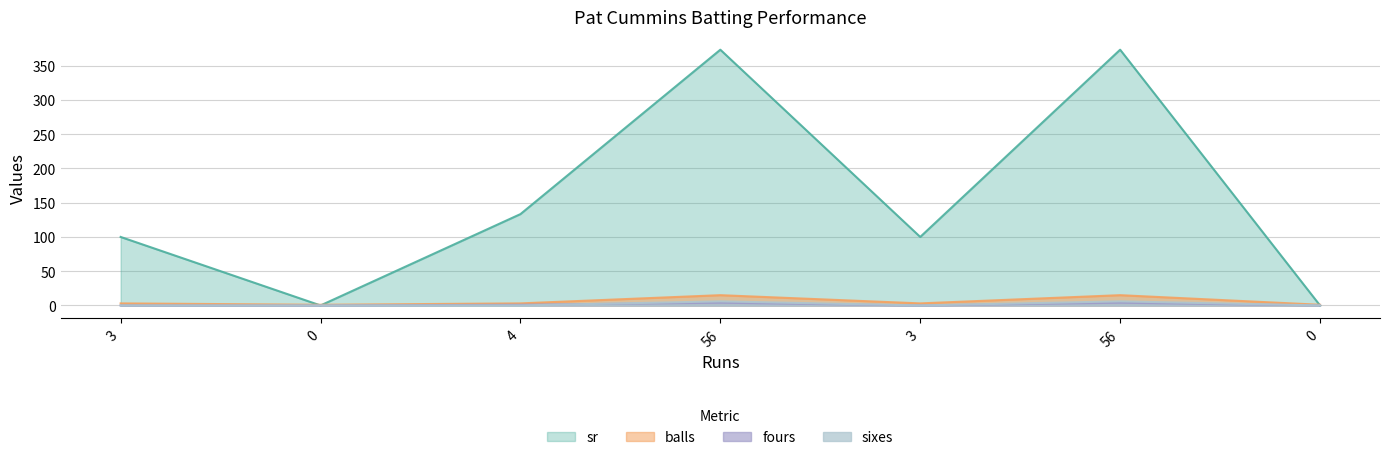

True or false: balls and sr cross at least once.

True